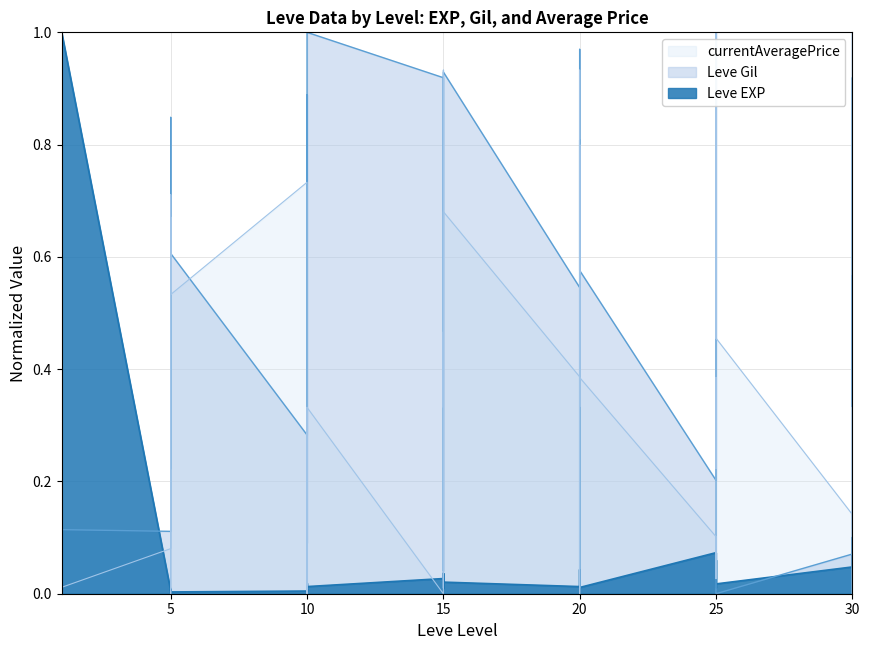

Reading right to left, what are all the values shown in this chart?

Leve EXP: 30=0.1	30=0.0	30=0.1	30=0.0	25=0.0	25=0.1	25=0.1	25=0.0	25=0.1	25=0.1	20=0.0	20=0.0	20=0.0	20=0.0	20=0.0	20=0.0	15=0.0	15=0.0	15=0.0	15=0.0	15=0.0	15=0.0	10=0.0	10=0.0	10=0.0	10=0.0	10=0.0	10=0.0	5=0.0	5=0.0	5=0.0	5=0.0	5=0.0	5=0.0	1=1.0	1=0.0	1=0.0	1=1.0	1=0.0	1=0.0
Leve Gil: 30=0.6	30=0.3	30=0.9	30=0.1	25=0.0	25=0.4	25=1.0	25=0.7	25=0.4	25=0.2	20=0.6	20=1.0	20=0.1	20=0.0	20=0.8	20=0.5	15=0.9	15=0.9	15=0.8	15=0.2	15=0.0	15=0.9	10=1.0	10=0.1	10=0.4	10=0.8	10=0.9	10=0.3	5=0.6	5=0.5	5=0.2	5=0.8	5=0.8	5=0.1	1=0.1	1=0.7	1=0.2	1=0.1	1=0.7	1=0.3
currentAveragePrice: 30=0.1	30=1.0	30=0.0	30=0.1	25=0.5	25=1.0	25=0.2	25=0.4	25=0.0	25=0.1	20=0.4	20=0.0	20=0.8	20=0.3	20=0.9	20=0.4	15=0.7	15=0.3	15=0.9	15=0.0	15=0.5	15=0.0	10=0.3	10=0.3	10=0.0	10=0.0	10=0.0	10=0.7	5=0.5	5=0.7	5=0.0	5=0.4	5=0.7	5=0.1	1=0.0	1=0.0	1=0.0	1=0.7	1=0.1	1=0.0